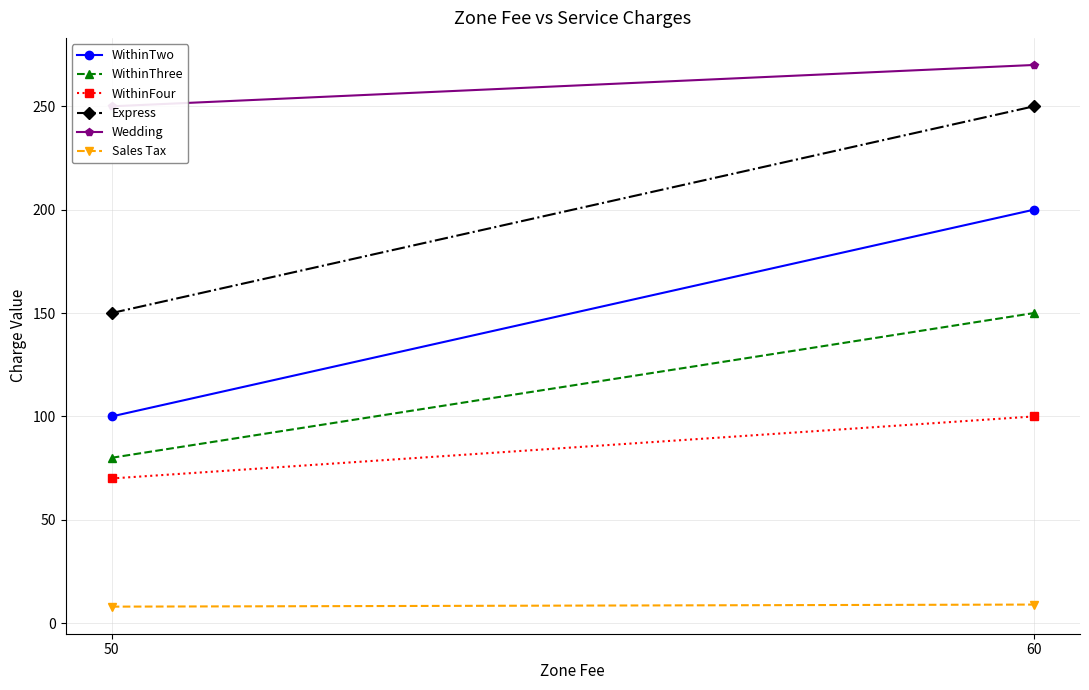

Is it true that WithinFour equals 100 at 60?

True